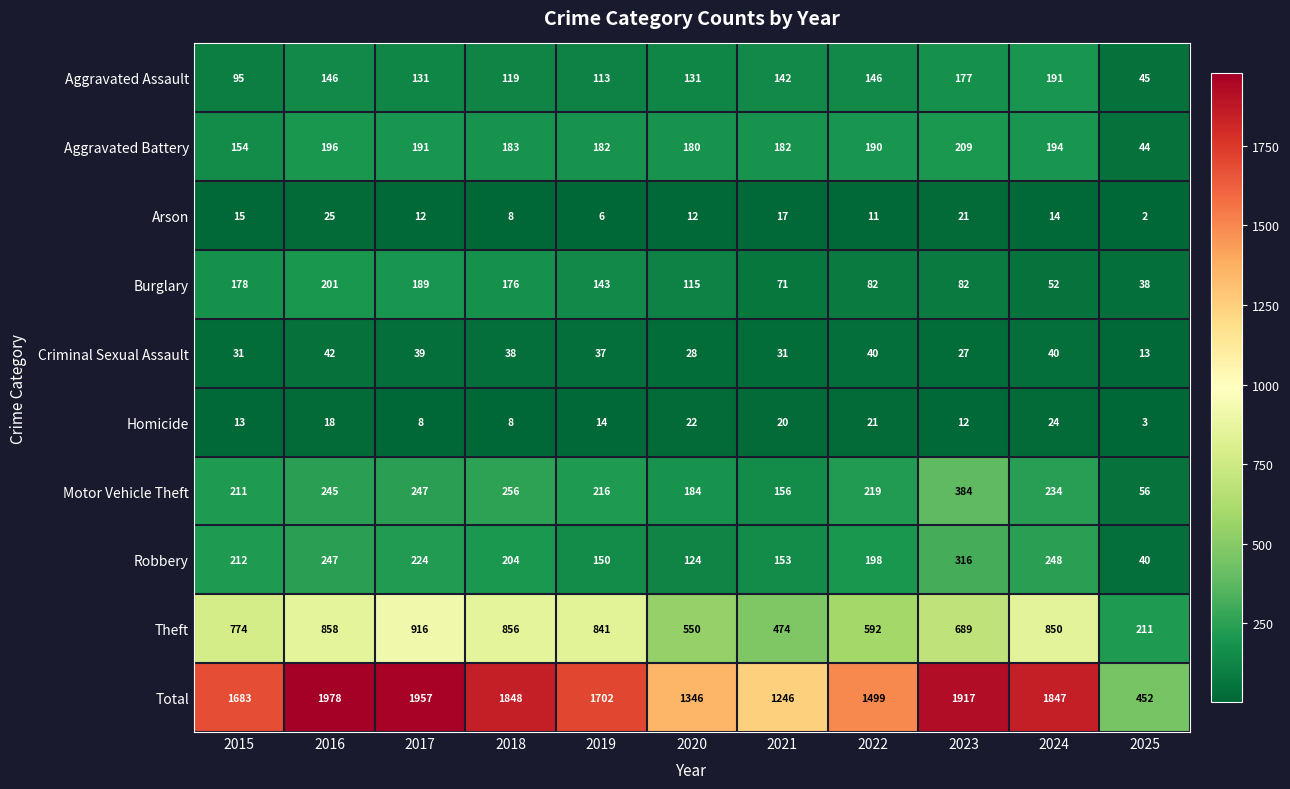

What is the difference between the Aggravated Battery values at 2015 and 2019?

28